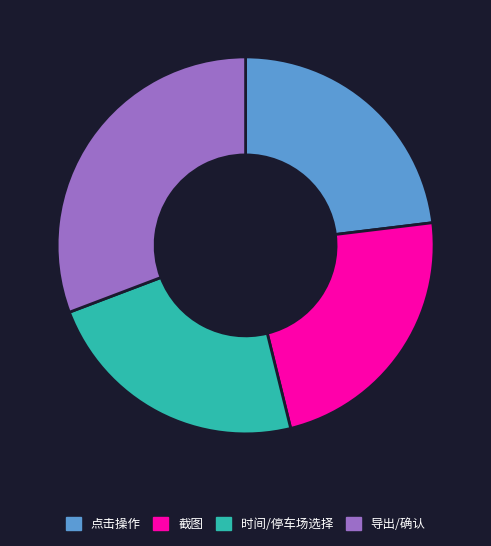

Approximately how many times larger is the value at 导出/确认 compared to 点击操作?

1.3